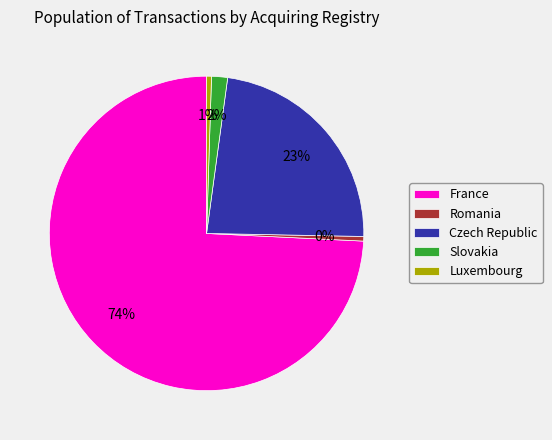

How many segments does this pie chart have?

5